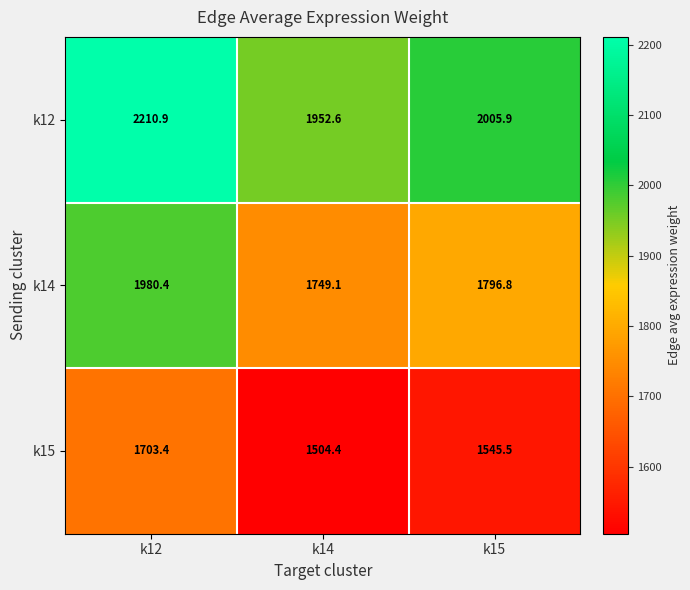

At how many categories does at least one series exceed 1963?

2